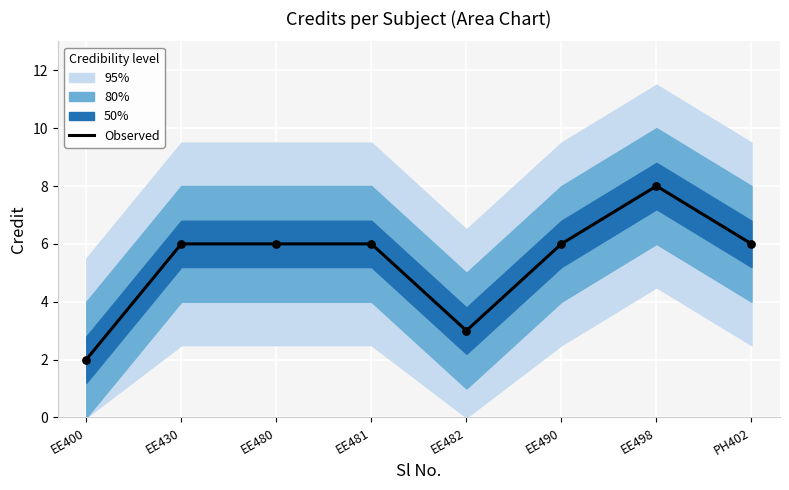

What is the change in value from EE480 to EE498?

+2